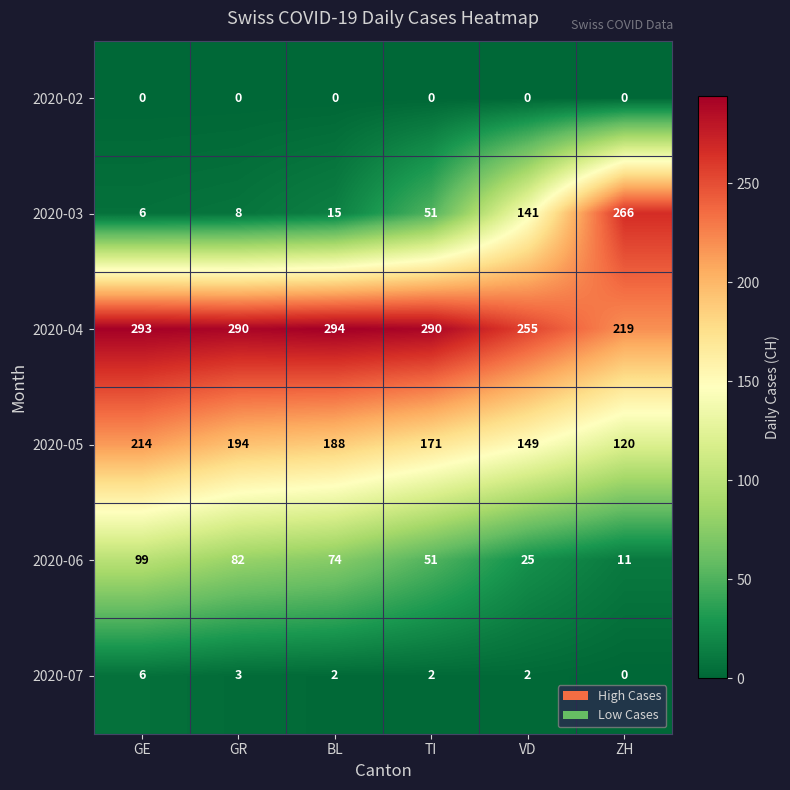

What is the approximate value of 2020-06 at BL, to the nearest 5?

75